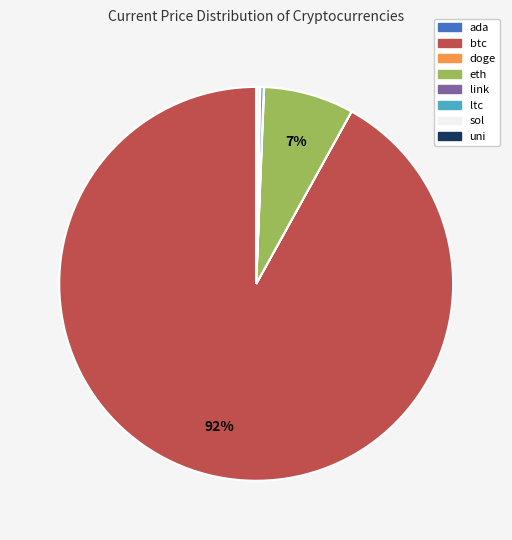

Approximately how many times larger is the value at ltc compared to sol?

0.9